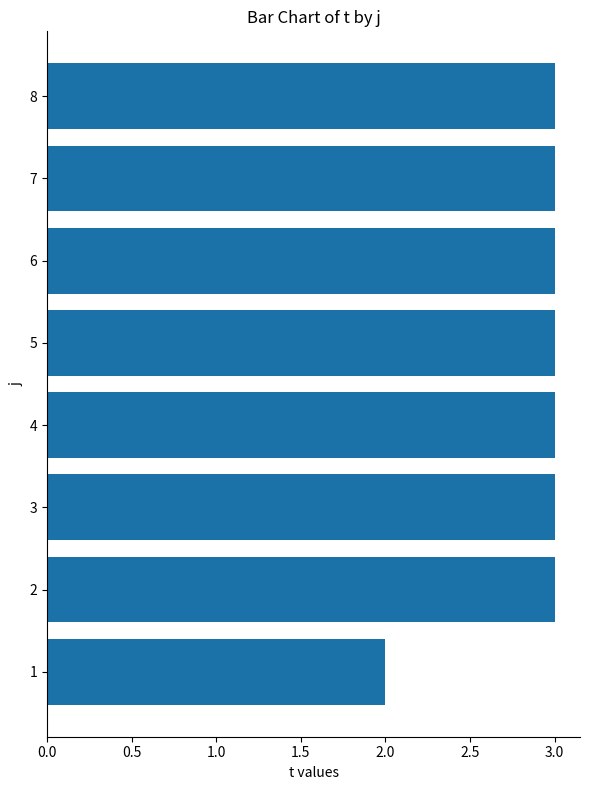

What is the average value?

3